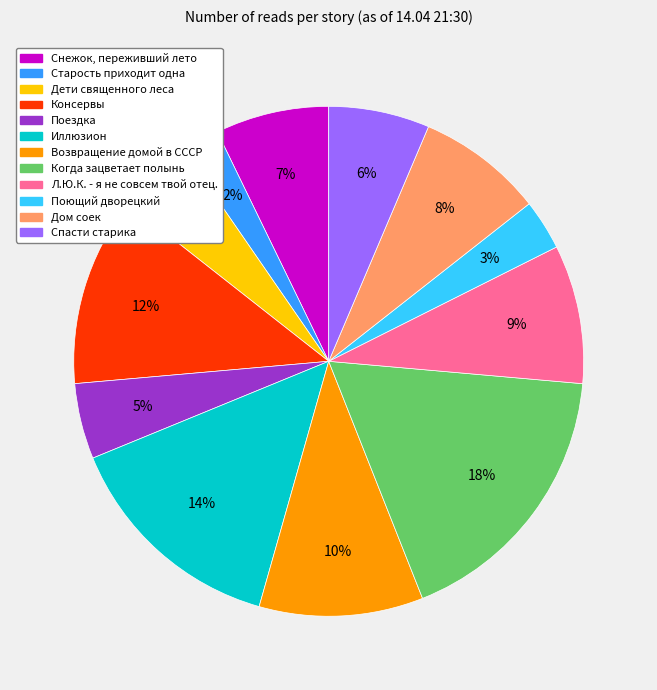

What percentage is the Спасти старика slice, to the nearest percent?

6%